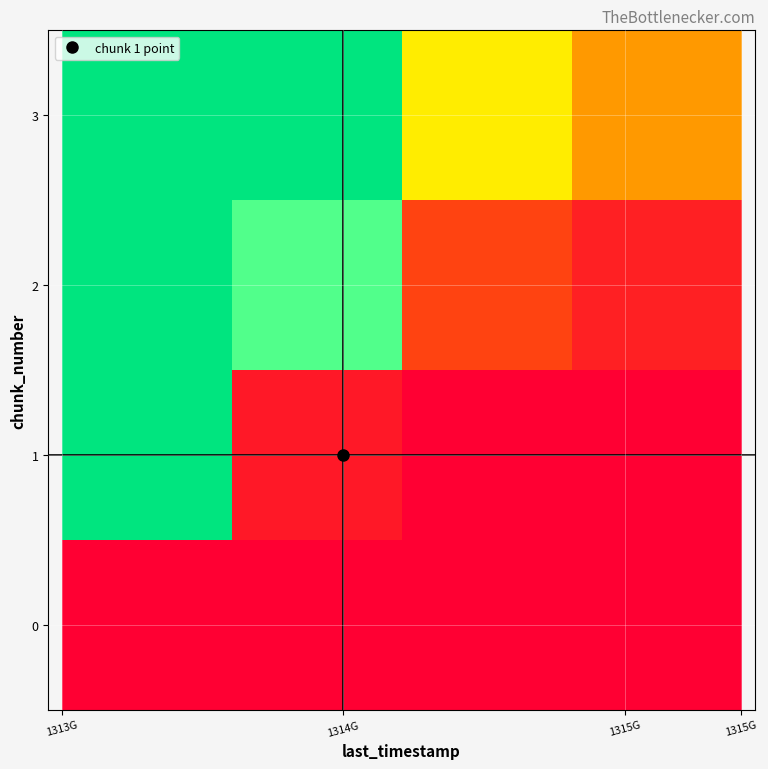

What is the maximum value shown in the chart?

1000000000.0